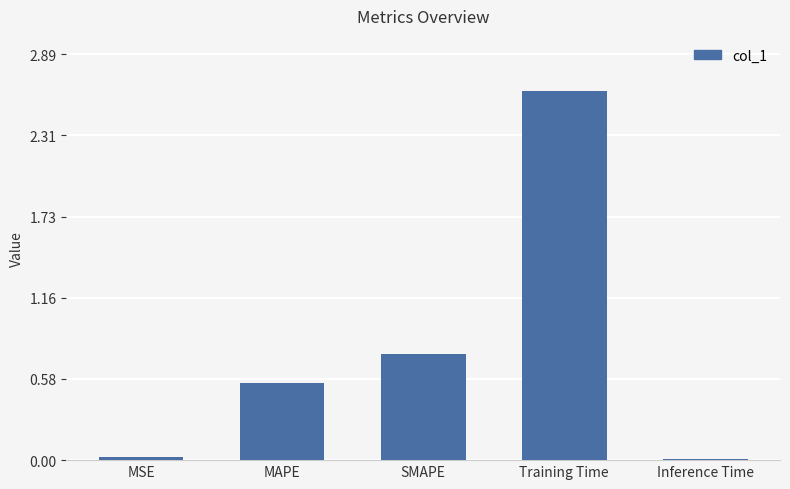

The value at MSE is 0.0. True or false?

True